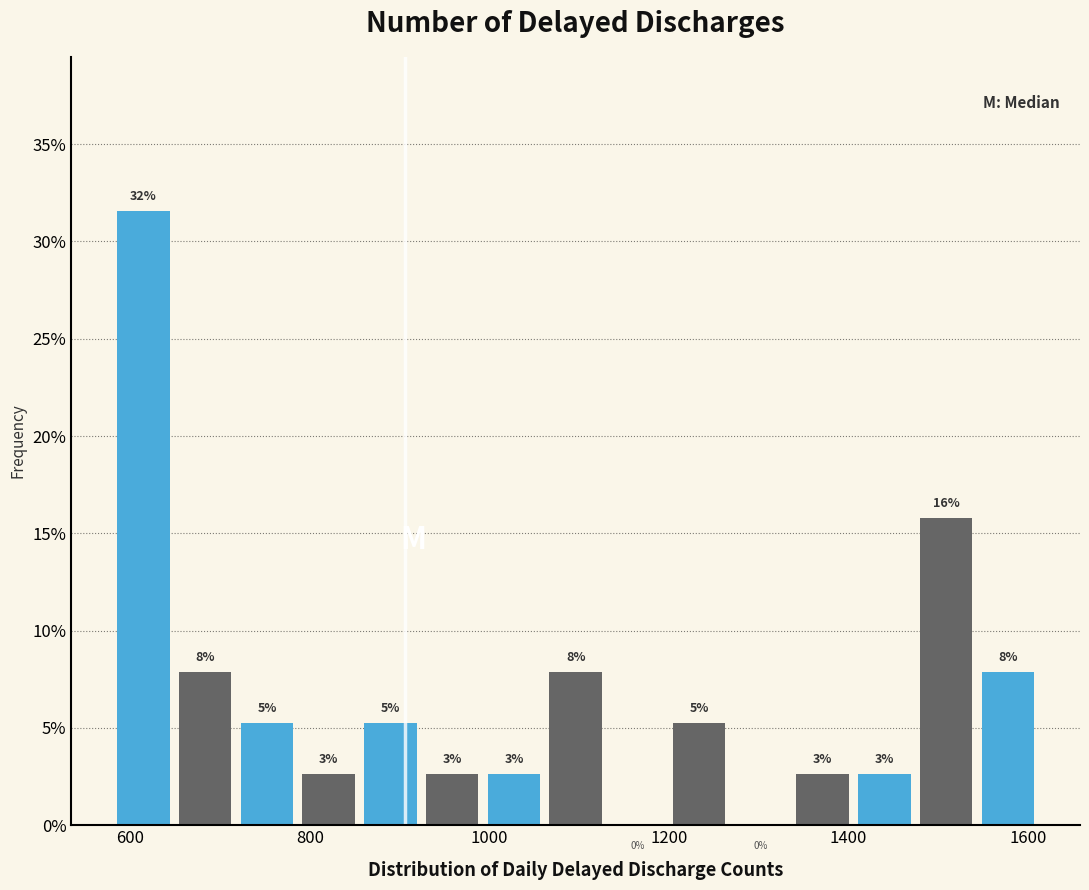

Read against the x-axis, roughly where is the centre of the tallest bar?

620